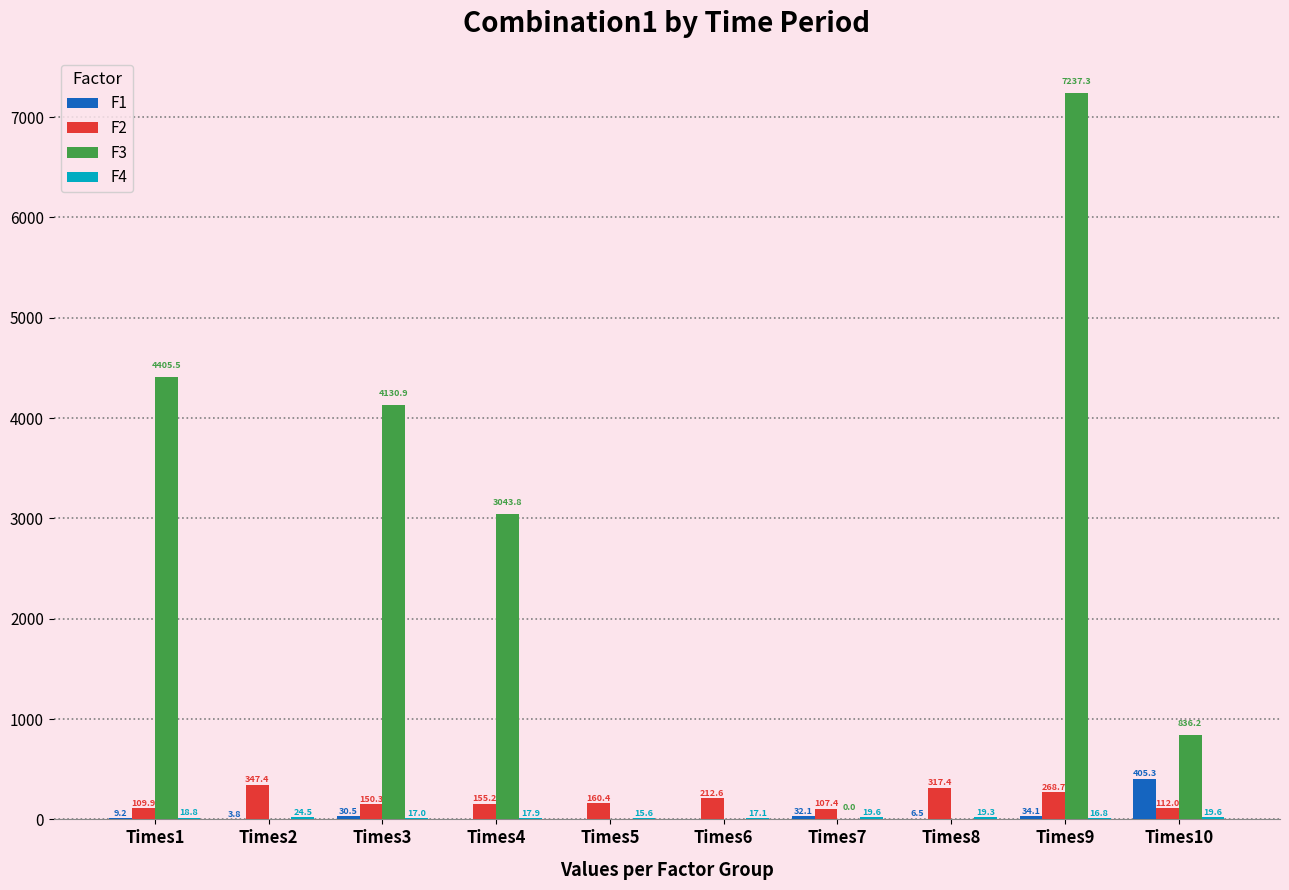

Count the number of data series in this chart.

4